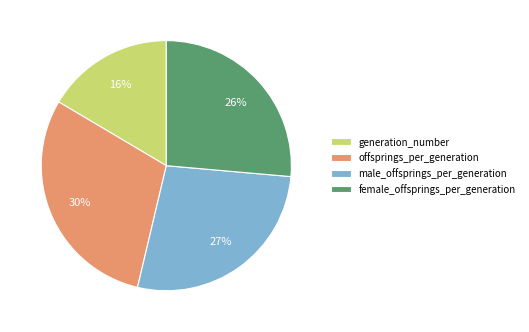

How many slices are in this pie chart?

4